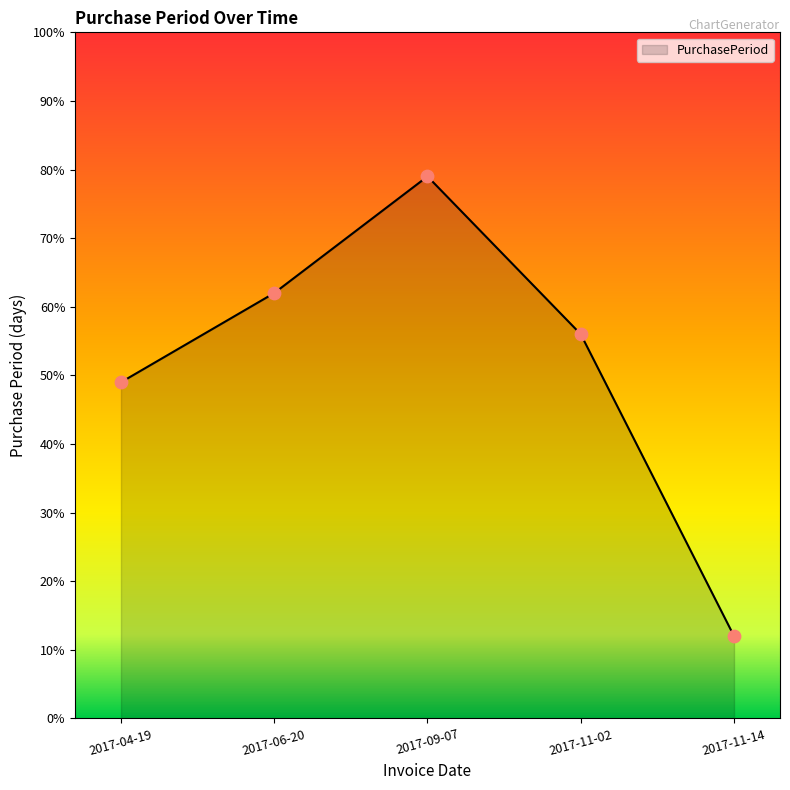

Between 2017-06-20 and 2017-09-07, which is larger?

2017-09-07